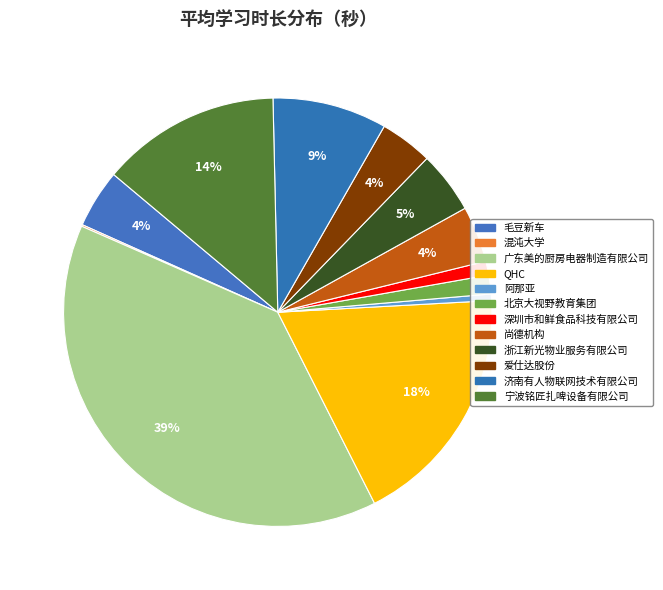

What is the ratio of the value at 济南有人物联网技术有限公司 to the value at 宁波铭匠扎啤设备有限公司?

0.6